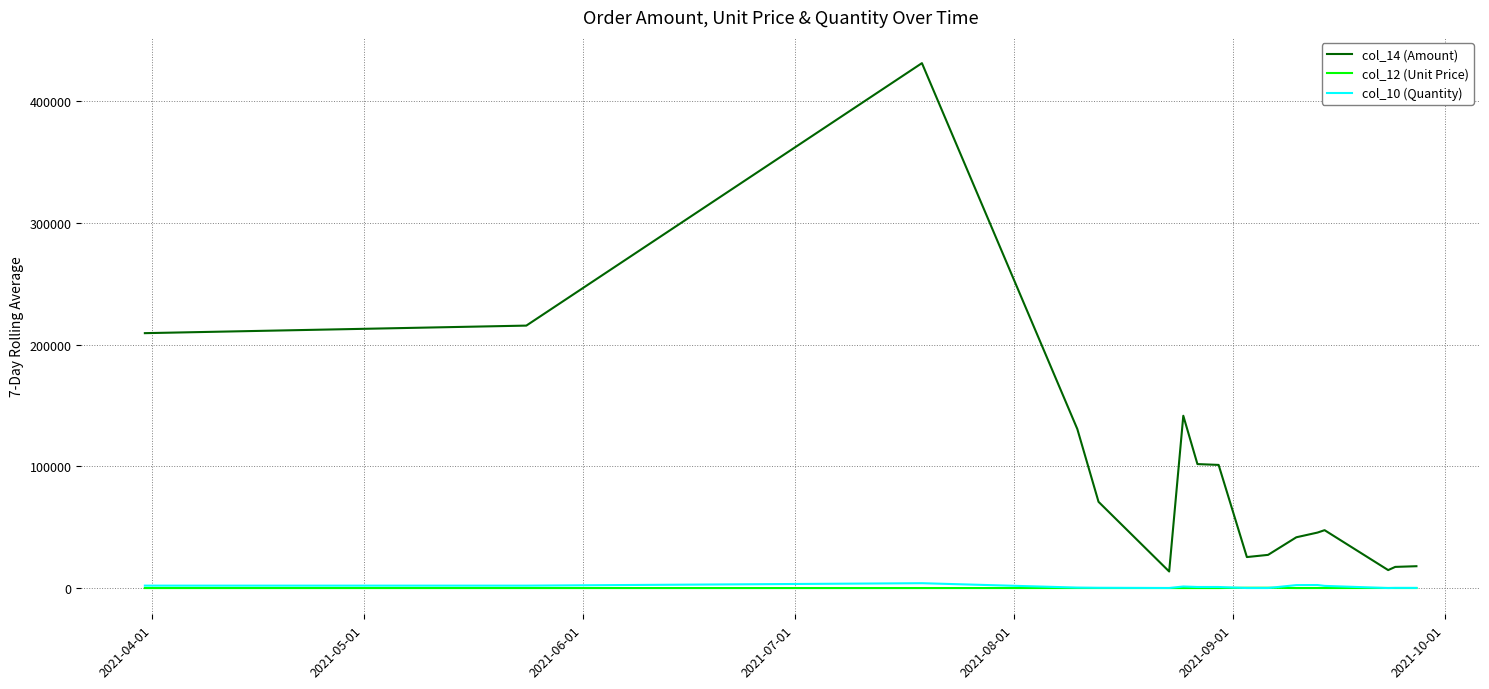

True or false: col_14 (Amount) and col_12 (Unit Price) intersect in this chart.

False